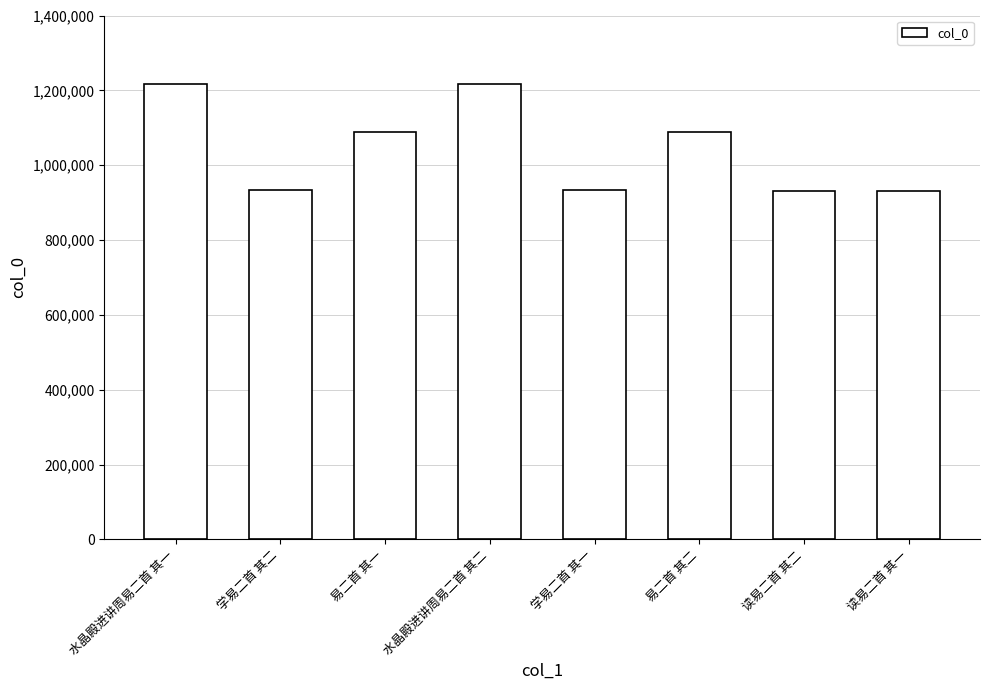

What is the change in value from 易二首 其一 to 学易二首 其一?

-156062